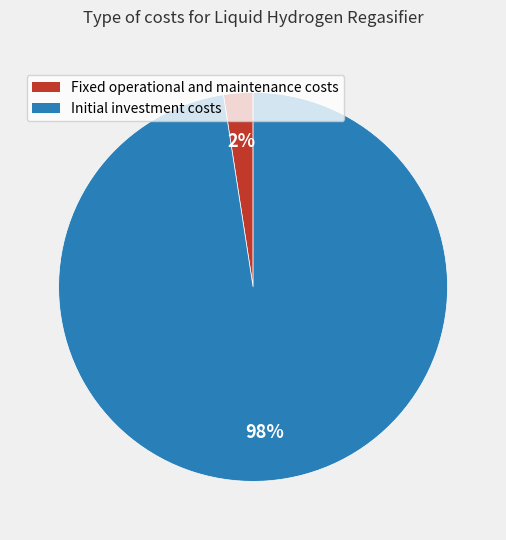

Which category accounts for the majority?

Initial investment costs